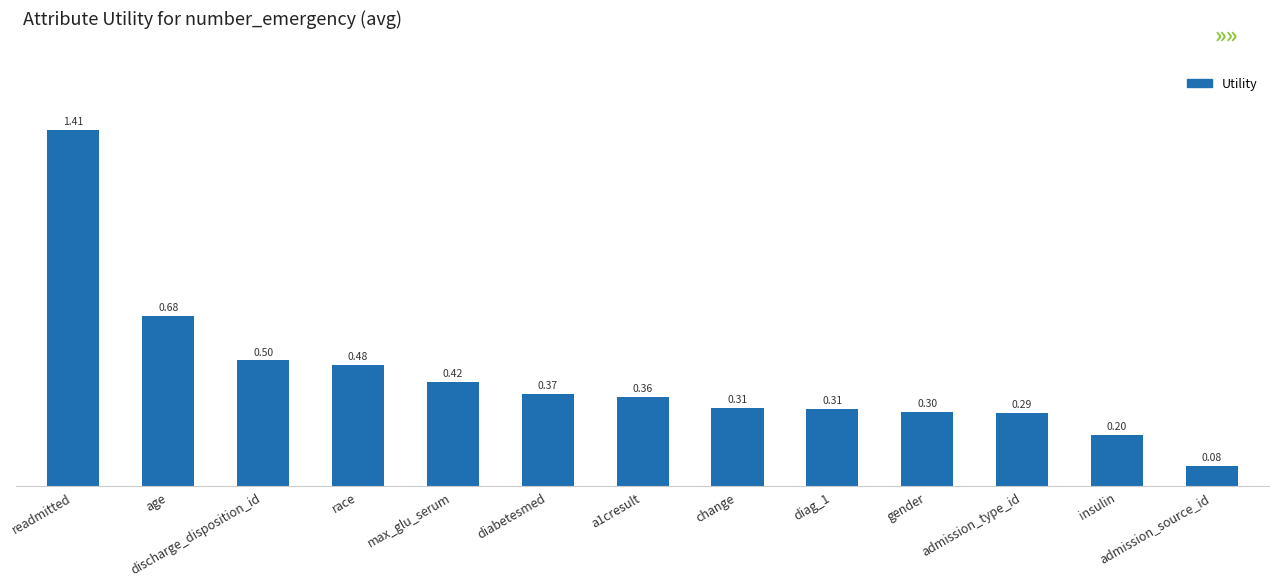

Between diag_1 and discharge_disposition_id, which is larger?

discharge_disposition_id